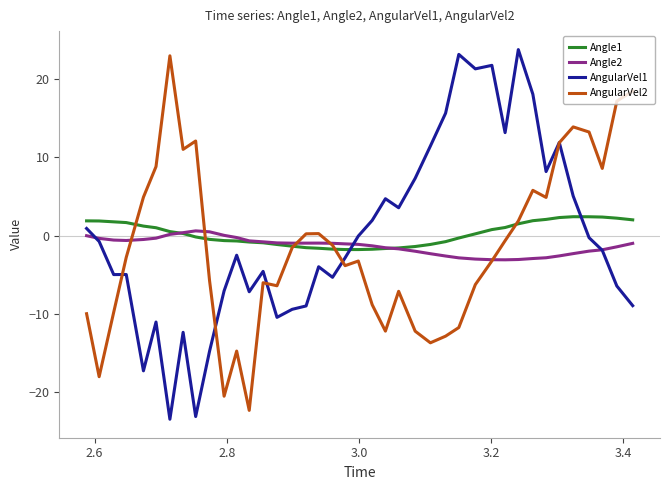

True or false: Angle1 and AngularVel1 intersect in this chart.

True